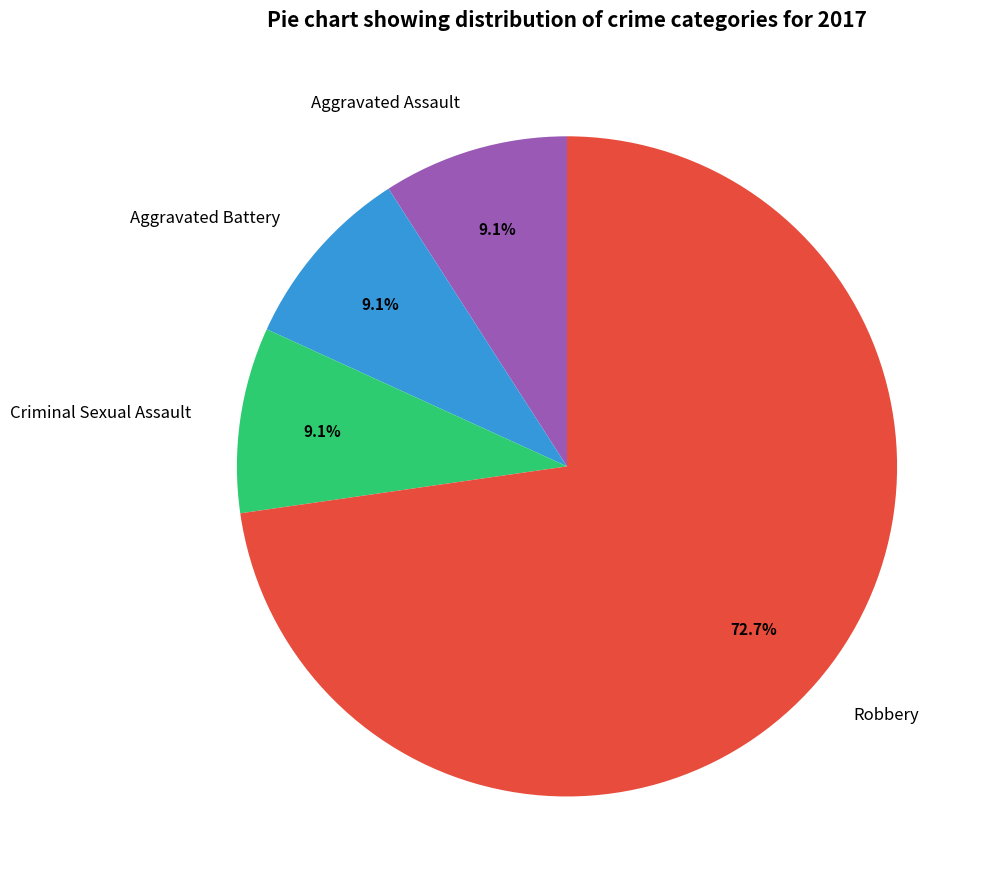

What is the largest slice in the pie chart?

Robbery